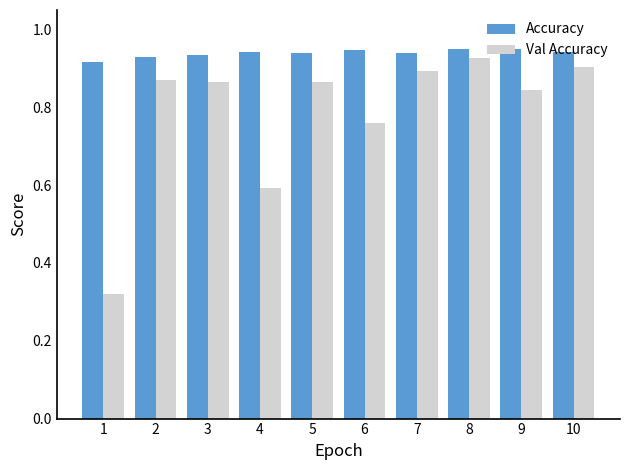

Rank the series by their average value, from highest to lowest.

Accuracy, Val Accuracy